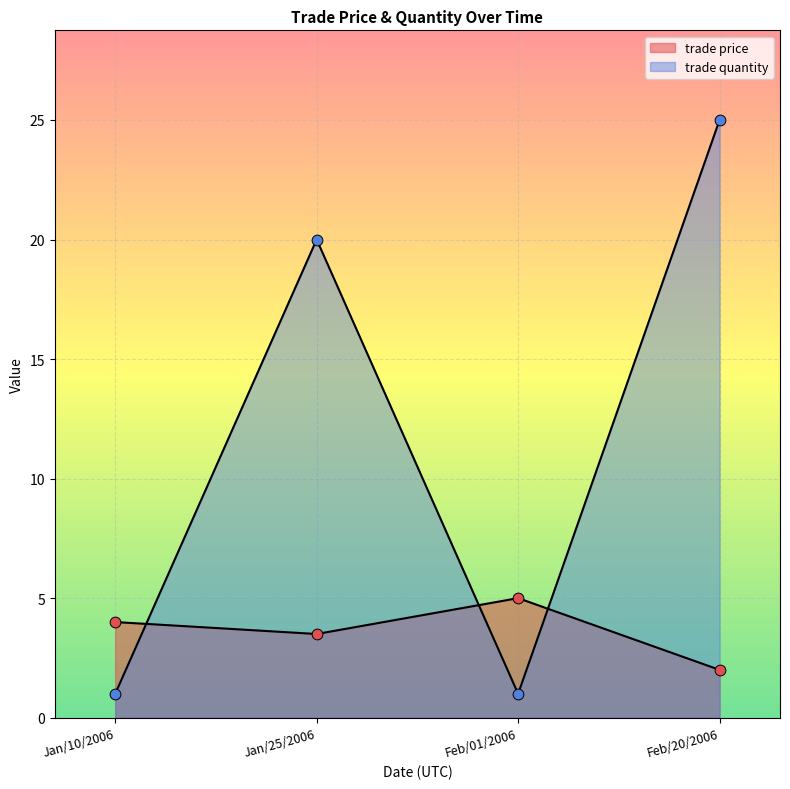

What is the total value across all series at Feb/01/2006?

6.0